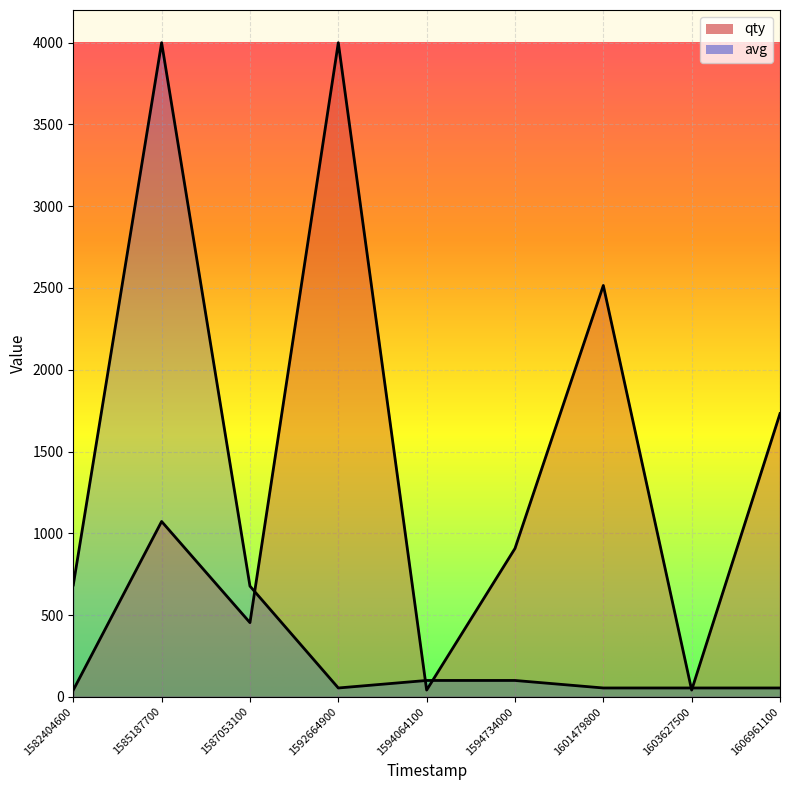

What is the difference between the maximum and minimum values in the qty series?

3958.8